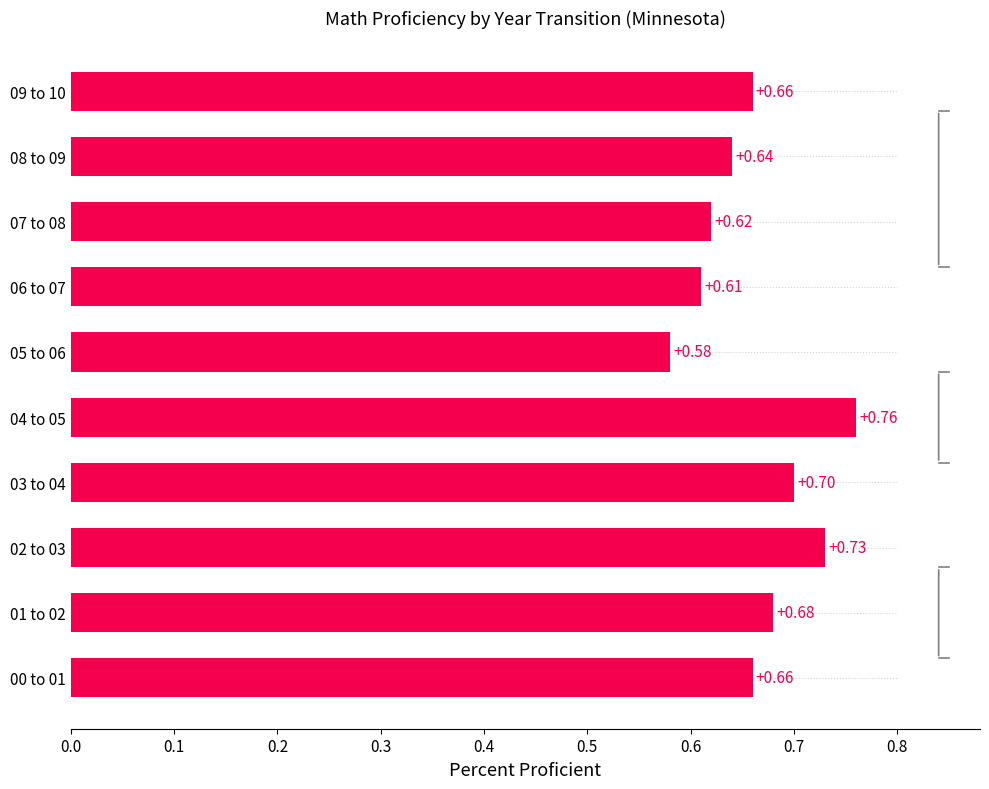

What is the sum of all values?

6.6